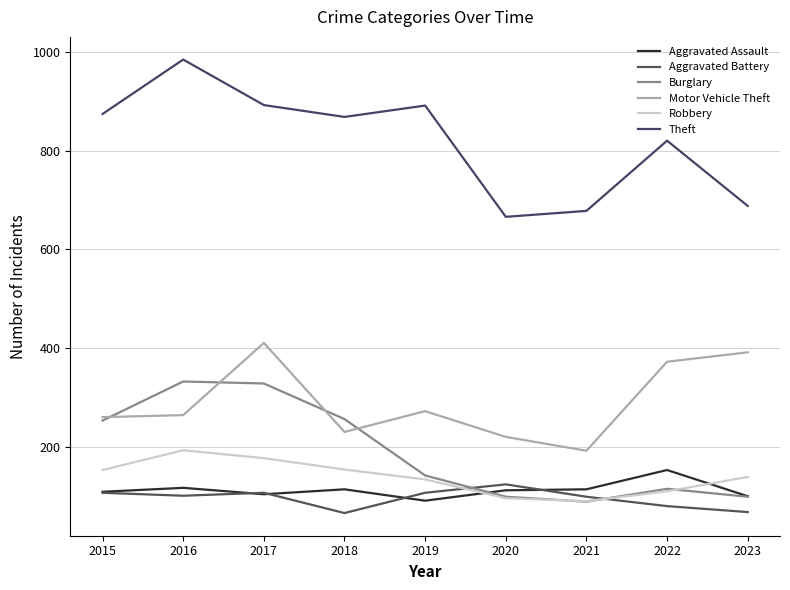

Which has a higher value, 2023 or 2018?

2018